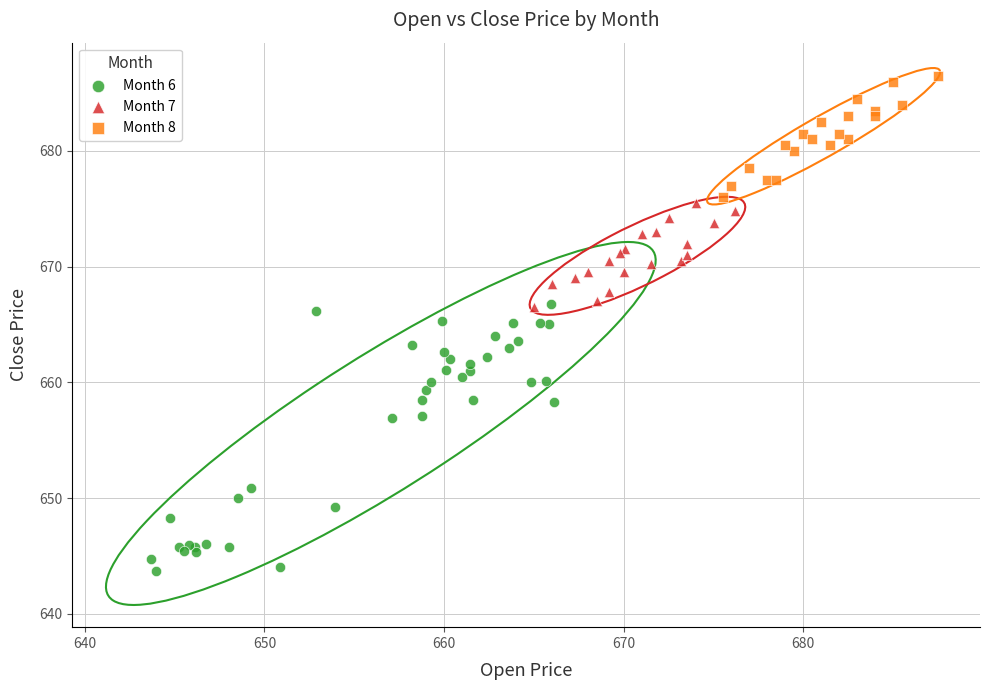

Which series has the largest Y range (max minus min)?

Month 6